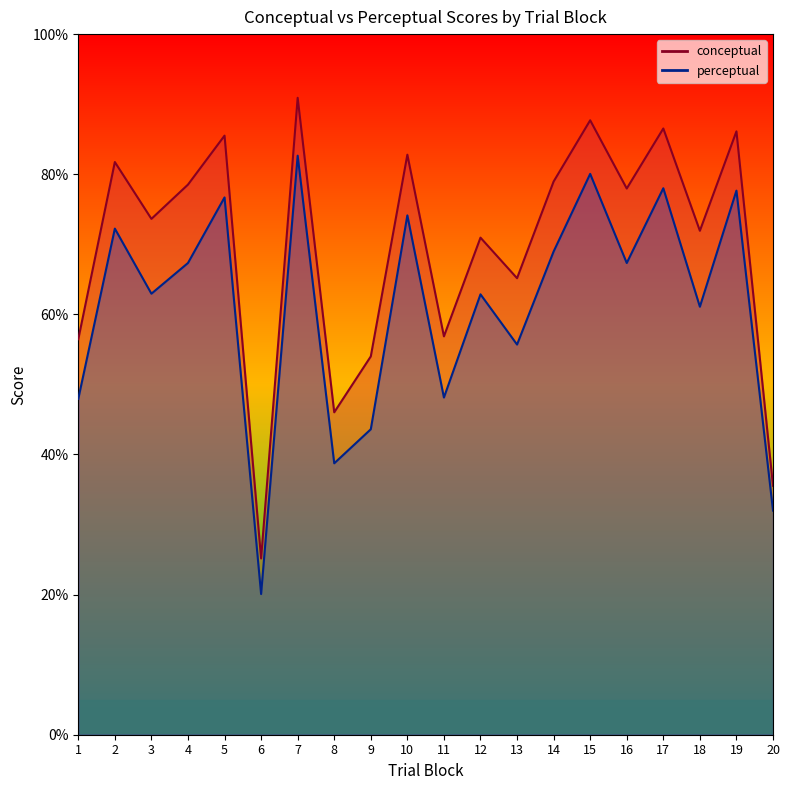

Does the chart have visible grid lines?

No